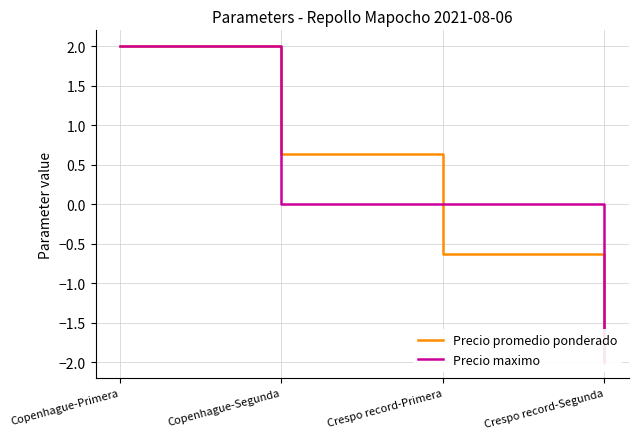

List the labels in order of Precio maximo value, smallest first.

Crespo record-Segunda, Copenhague-Segunda, Crespo record-Primera, Copenhague-Primera